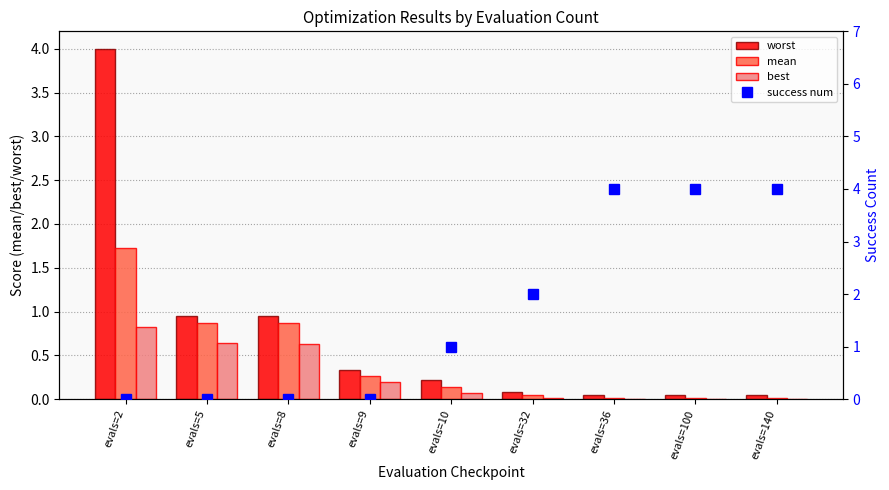

Are the bars horizontal?

No